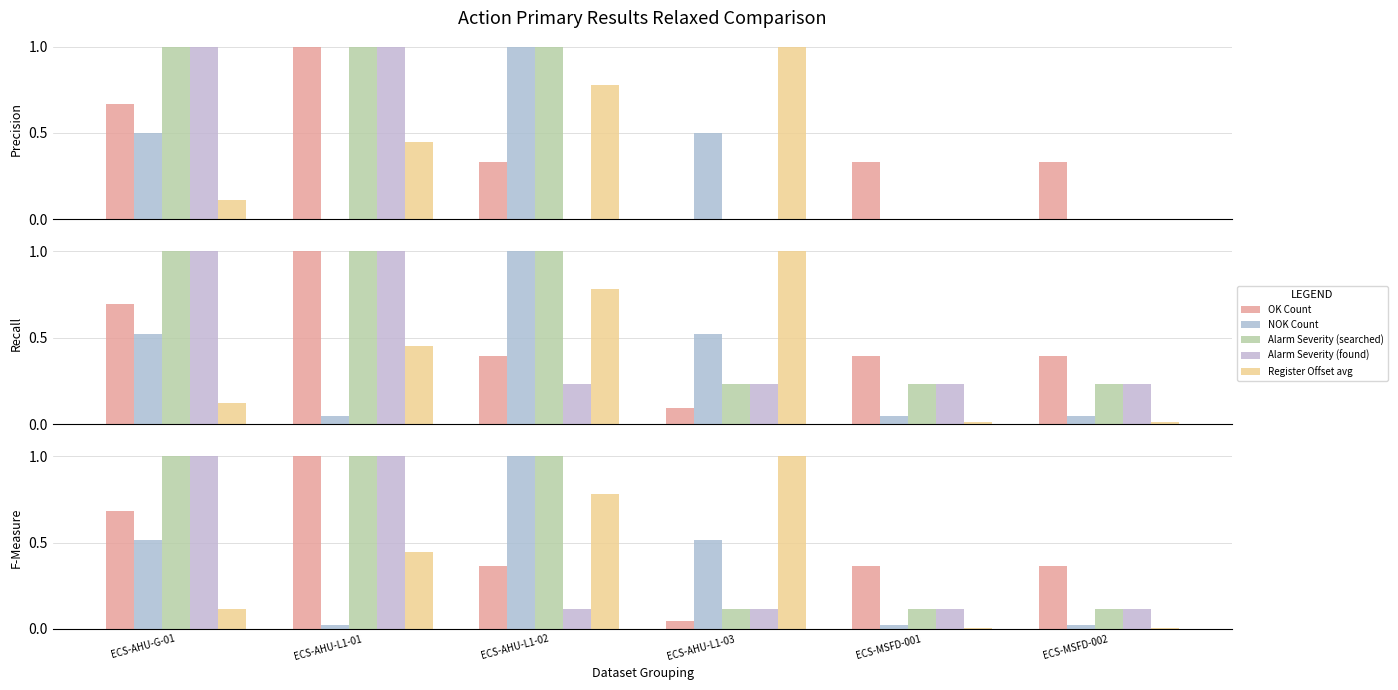

At which label is Alarm Severity (found) closest to 0?

ECS-AHU-L1-02